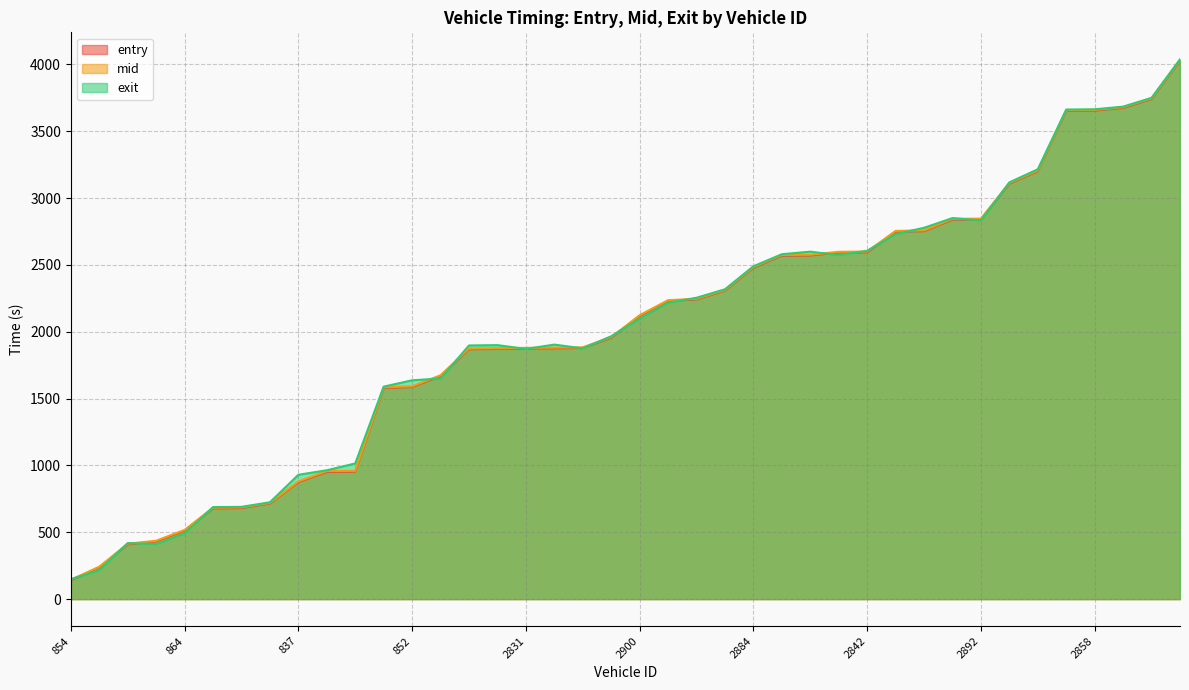

What is the label of the 11th point from the left?

880